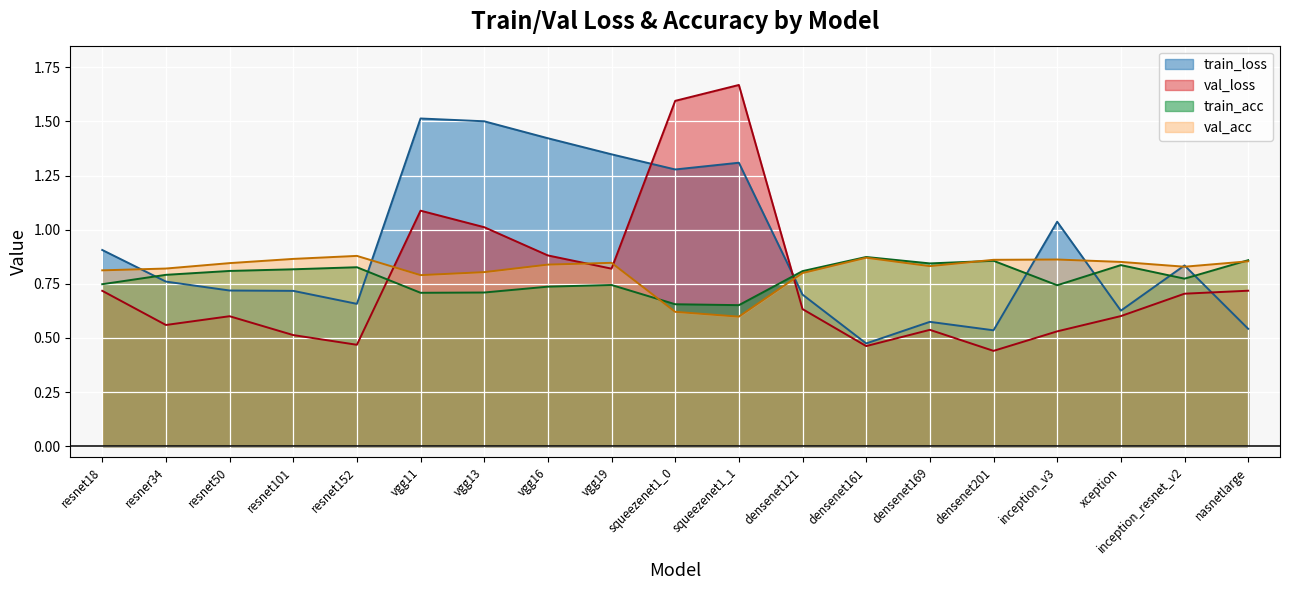

Reading left to right, list all the values displayed in this chart.

train_loss: 0.9	0.8	0.7	0.7	0.7	1.5	1.5	1.4	1.3	1.3	1.3	0.7	0.5	0.6	0.5	1.0	0.6	0.8	0.5
train_acc: 0.7	0.8	0.8	0.8	0.8	0.7	0.7	0.7	0.7	0.7	0.7	0.8	0.9	0.8	0.9	0.7	0.8	0.8	0.9
val_loss: 0.7	0.6	0.6	0.5	0.5	1.1	1.0	0.9	0.8	1.6	1.7	0.6	0.5	0.5	0.4	0.5	0.6	0.7	0.7
val_acc: 0.8	0.8	0.8	0.9	0.9	0.8	0.8	0.8	0.8	0.6	0.6	0.8	0.9	0.8	0.9	0.9	0.9	0.8	0.9